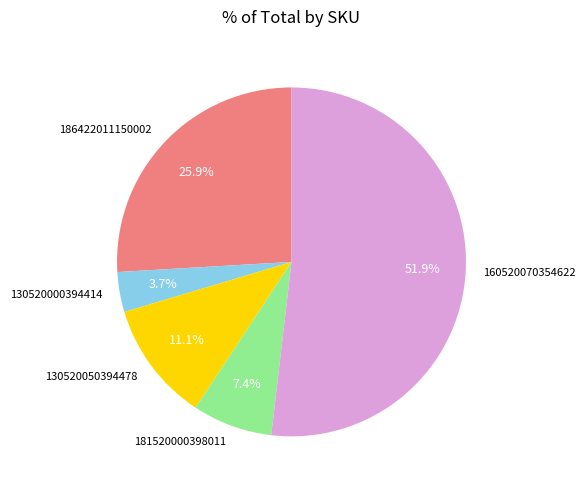

Is it true that 160520070354622 is 42% of the pie?

False